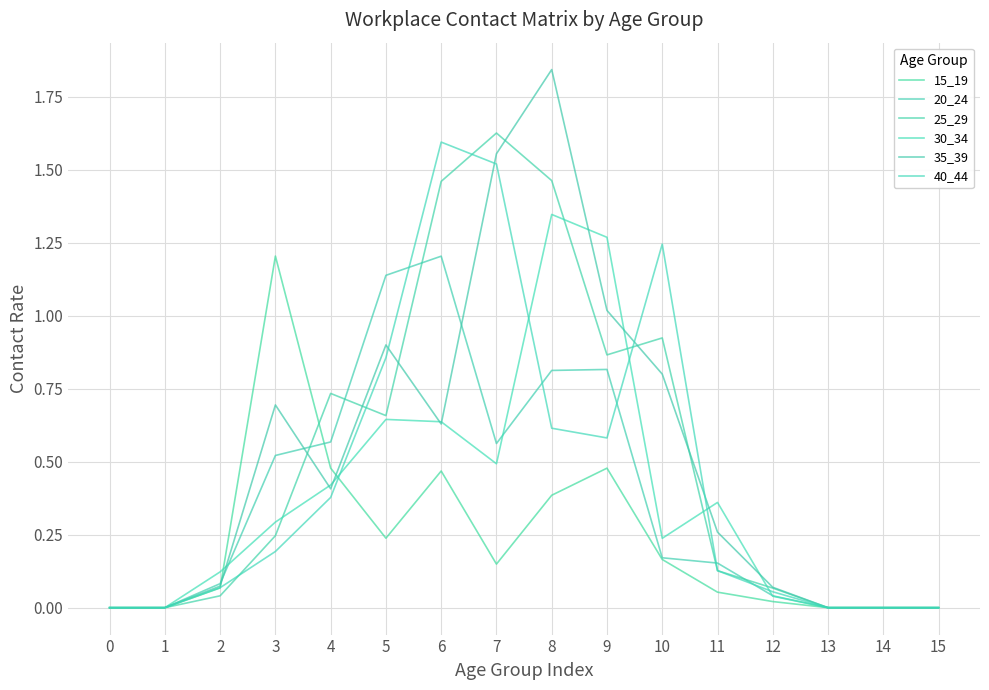

Reading left to right, list all the values displayed in this chart.

15_19: 0=0.0	1=0.0	2=0.1	3=1.2	4=0.5	5=0.2	6=0.5	7=0.1	8=0.4	9=0.5	10=0.2	11=0.1	12=0.0	13=0.0	14=0.0	15=0.0
20_24: 0=0.0	1=0.0	2=0.1	3=0.5	4=0.6	5=1.1	6=1.2	7=0.6	8=0.8	9=0.8	10=0.2	11=0.2	12=0.0	13=0.0	14=0.0	15=0.0
25_29: 0=0.0	1=0.0	2=0.0	3=0.2	4=0.7	5=0.7	6=1.5	7=1.6	8=1.5	9=0.9	10=0.9	11=0.1	12=0.1	13=0.0	14=0.0	15=0.0
30_34: 0=0.0	1=0.0	2=0.1	3=0.3	4=0.4	5=0.6	6=0.6	7=0.5	8=1.3	9=1.3	10=0.2	11=0.4	12=0.0	13=0.0	14=0.0	15=0.0
35_39: 0=0.0	1=0.0	2=0.1	3=0.7	4=0.4	5=0.9	6=0.6	7=1.6	8=1.8	9=1.0	10=0.8	11=0.3	12=0.1	13=0.0	14=0.0	15=0.0
40_44: 0=0.0	1=0.0	2=0.1	3=0.2	4=0.4	5=0.9	6=1.6	7=1.5	8=0.6	9=0.6	10=1.2	11=0.1	12=0.1	13=0.0	14=0.0	15=0.0